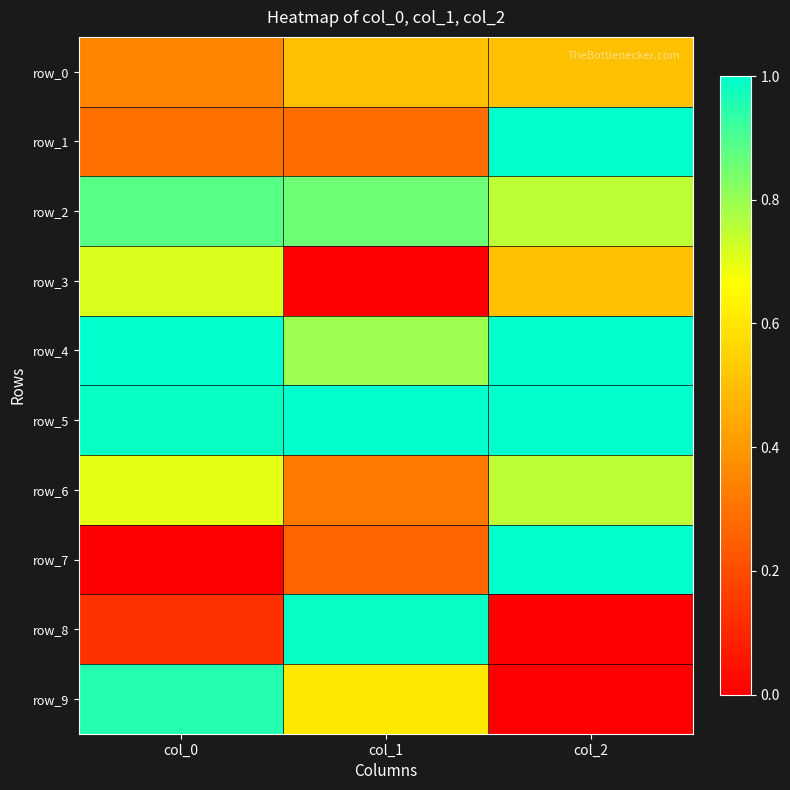

Which series has the widest spread of values?

row_7